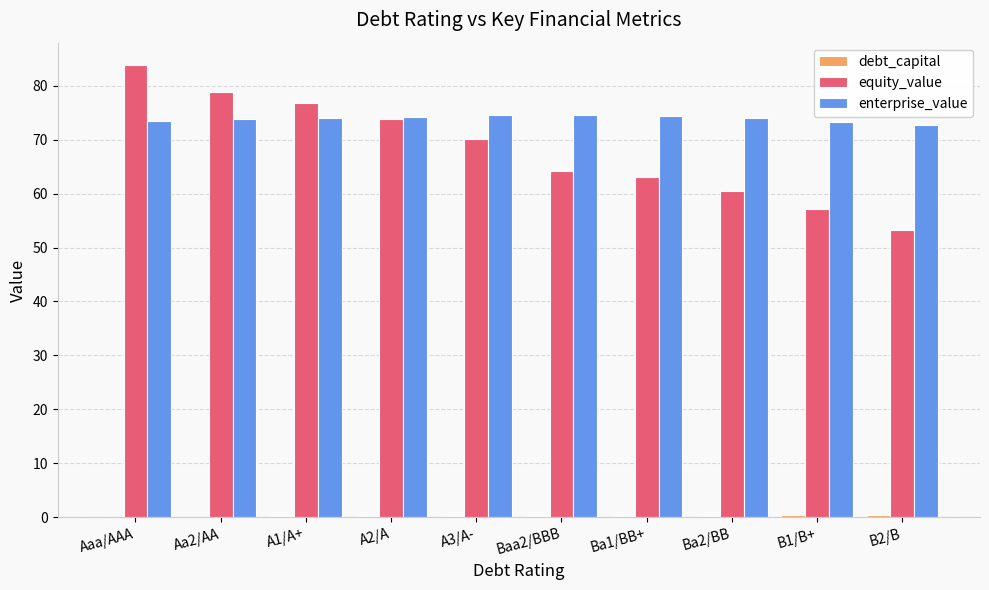

How many data points does each series have?

10